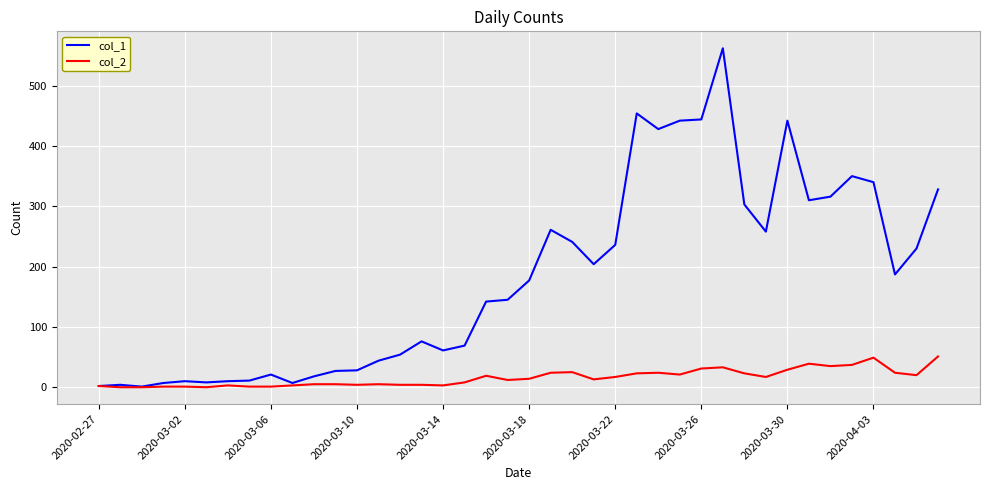

Which series has the largest total across all categories?

col_1